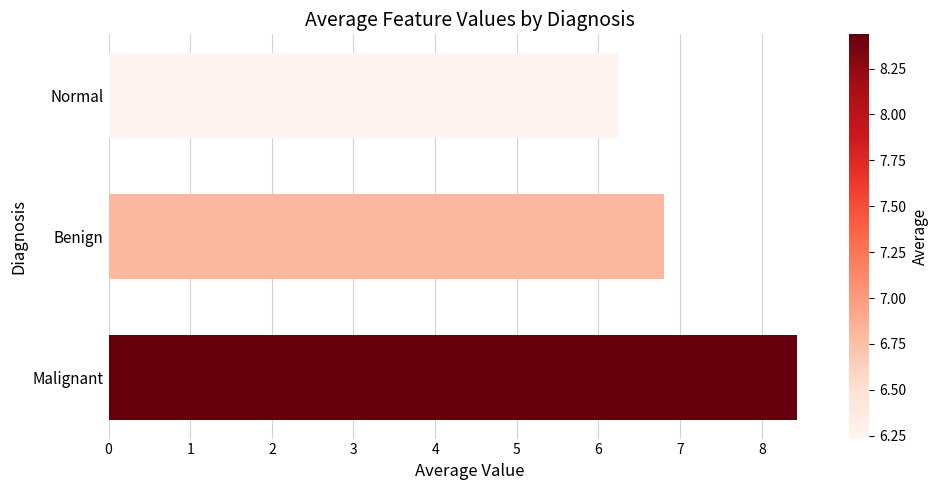

What is the difference between the maximum and minimum values?

2.2